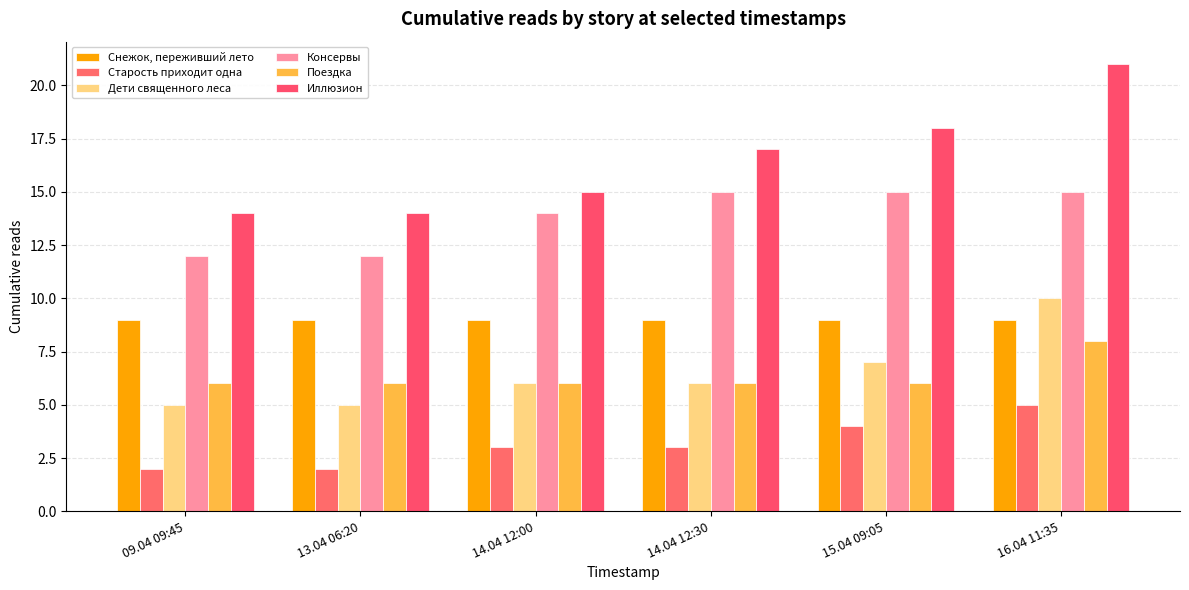

What is the sum of all Дети священного леса values?

39